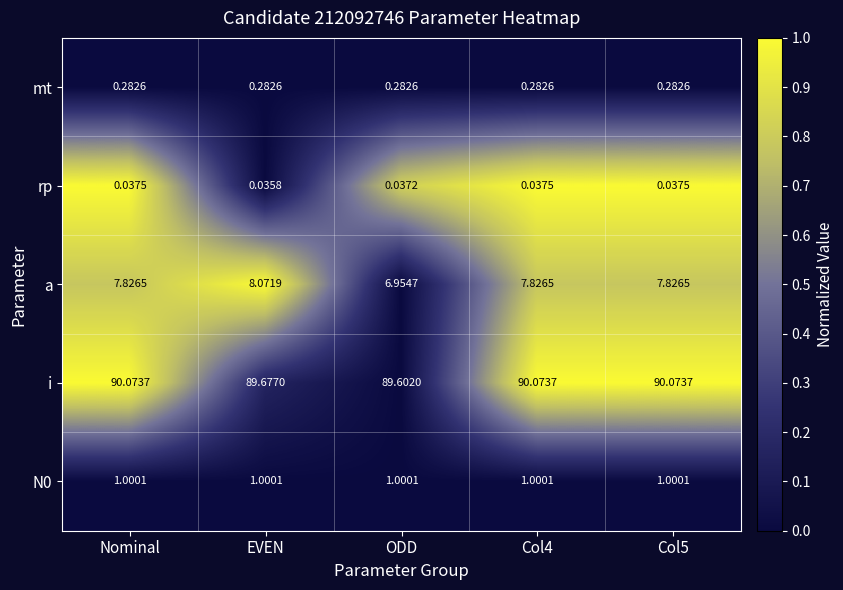

Which series has the widest spread of values?

a